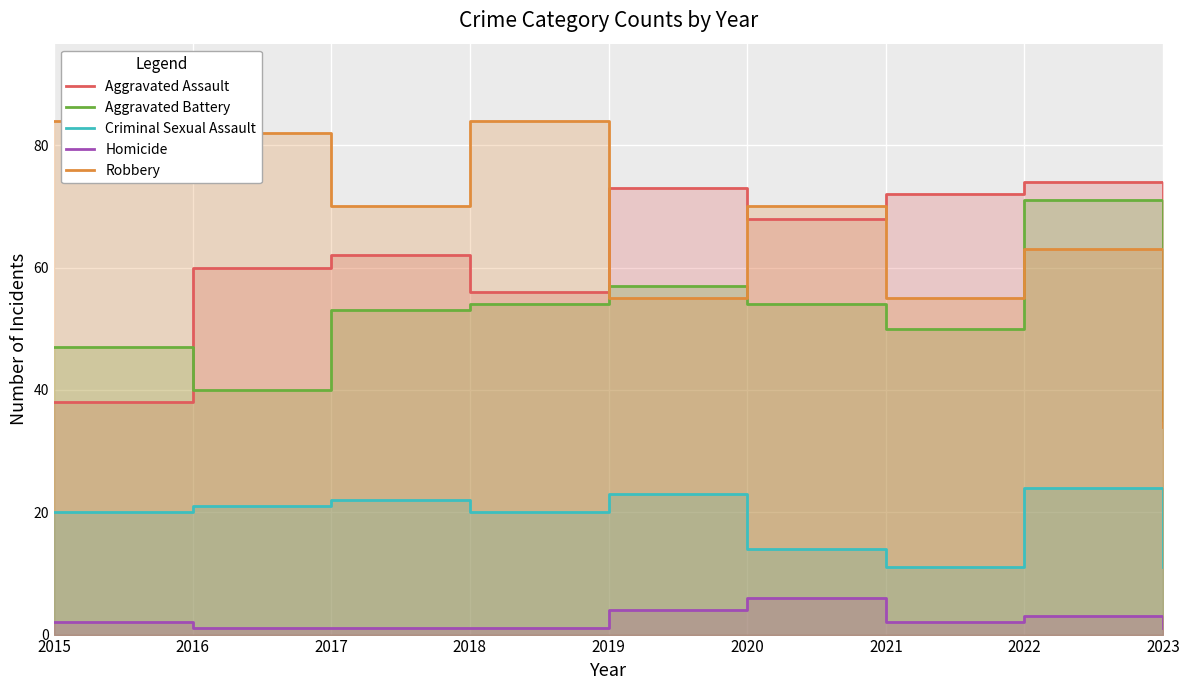

Rank the categories by Criminal Sexual Assault value from highest to lowest.

2022, 2019, 2017, 2016, 2015, 2018, 2020, 2021, 2023